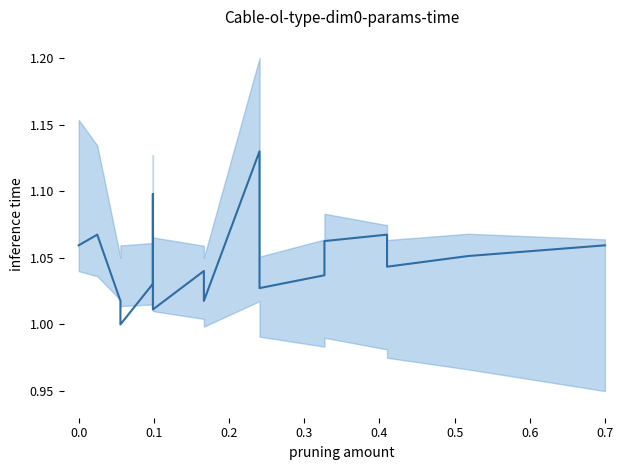

True or false: there are more than 1 points higher than both neighbors.

True